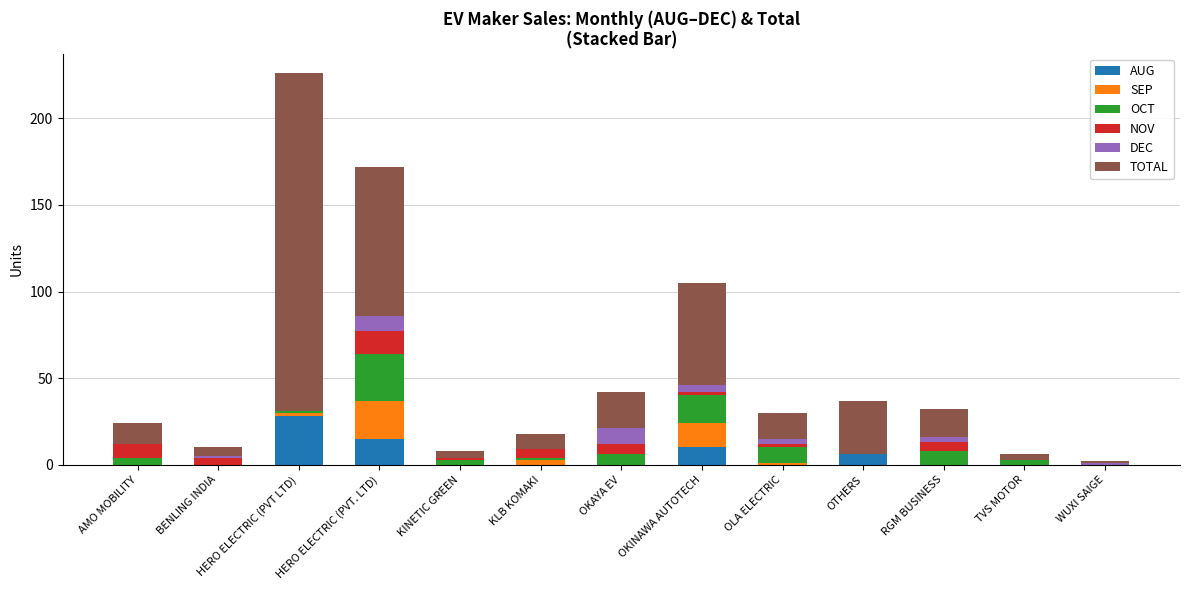

At which label does AUG reach its peak?

HERO ELECTRIC (PVT LTD)